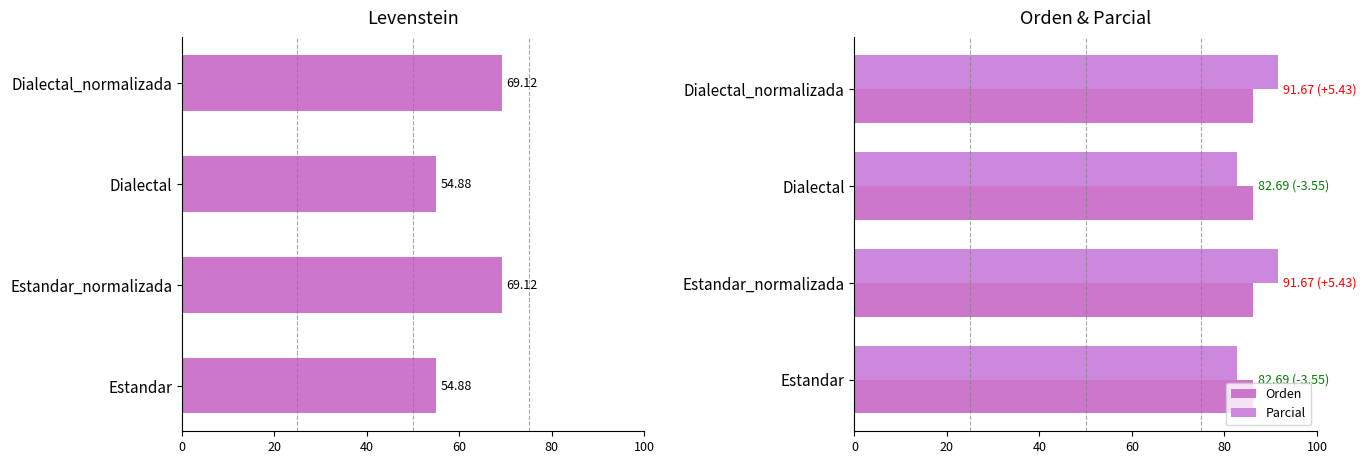

Does the chart contain stacked bars?

No